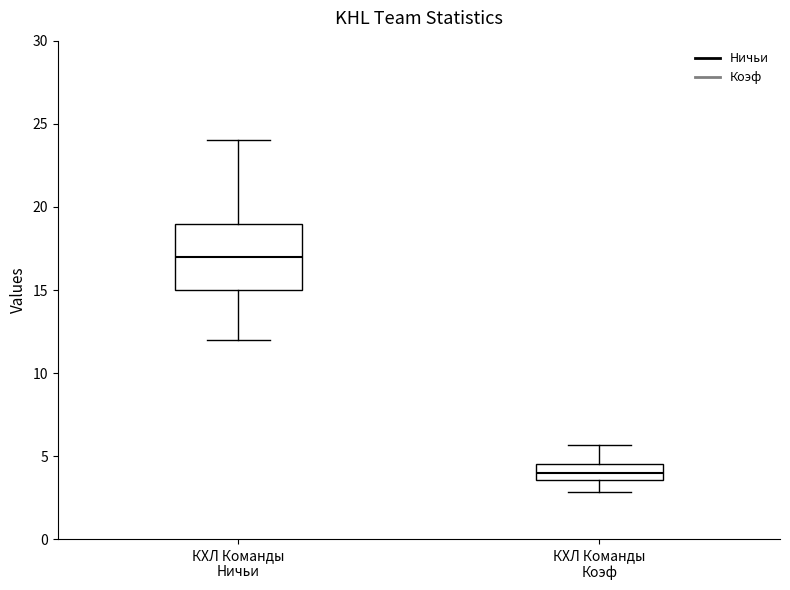

Reading left to right, transcribe this box plot: for each box, give where its median line is, the range the box spans, and where its two whiskers end, as read against the y-axis. The values are not printed on the chart, so give them approximately, as read against the axis.

КХЛ Команды Ничьи: median 17.0, box 15.0 to 19.0, whiskers 12.0 to 24.0
КХЛ Команды Коэф: median 4.0, box 3.5 to 4.5, whiskers 3.0 to 5.5